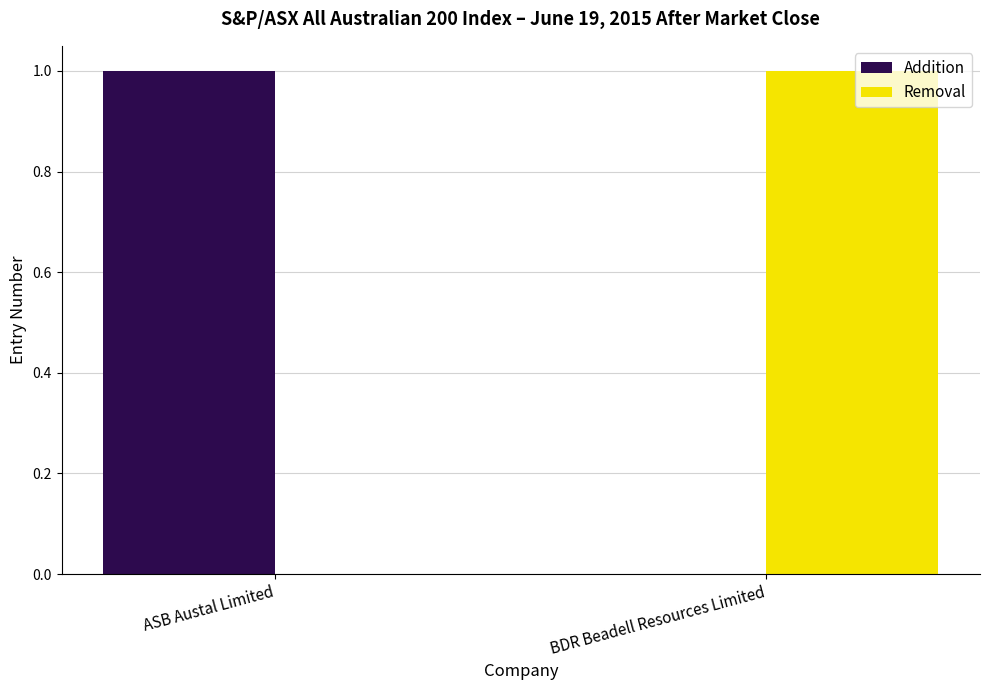

How many Addition values are between 0 and 1?

2